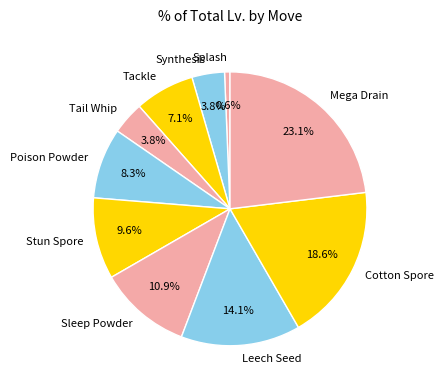

Does any single category account for the majority?

No